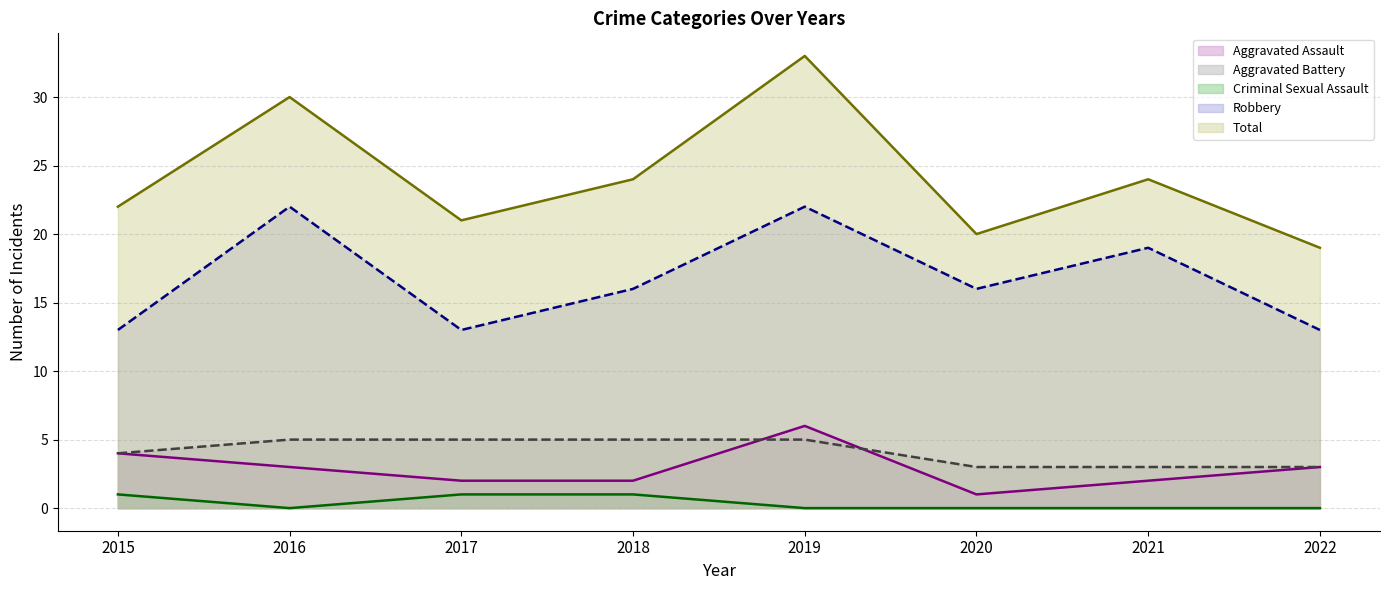

How many data points in Aggravated Battery are less than 5?

4